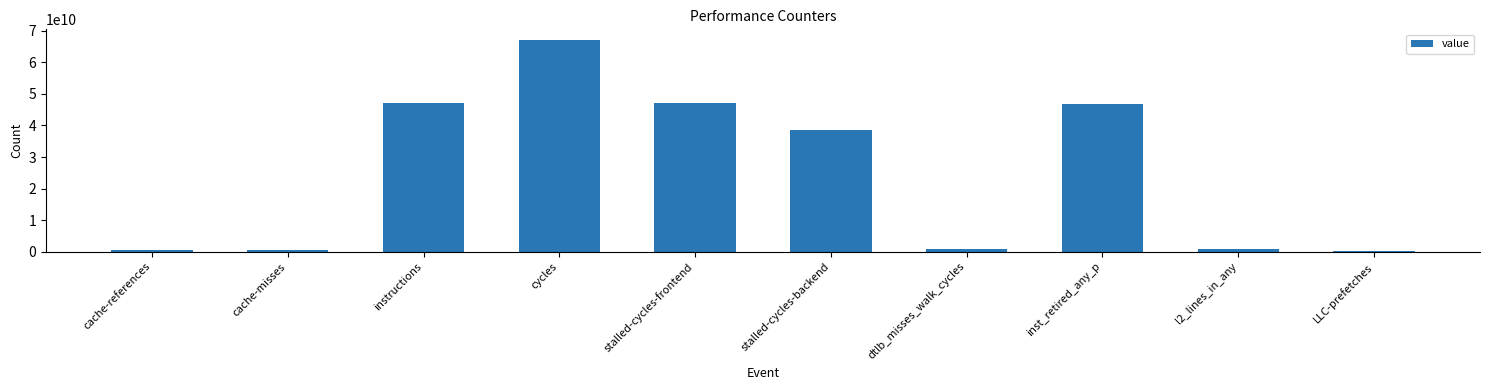

What is the difference between the values at dtlb_misses_walk_cycles and cache-references?

147793982